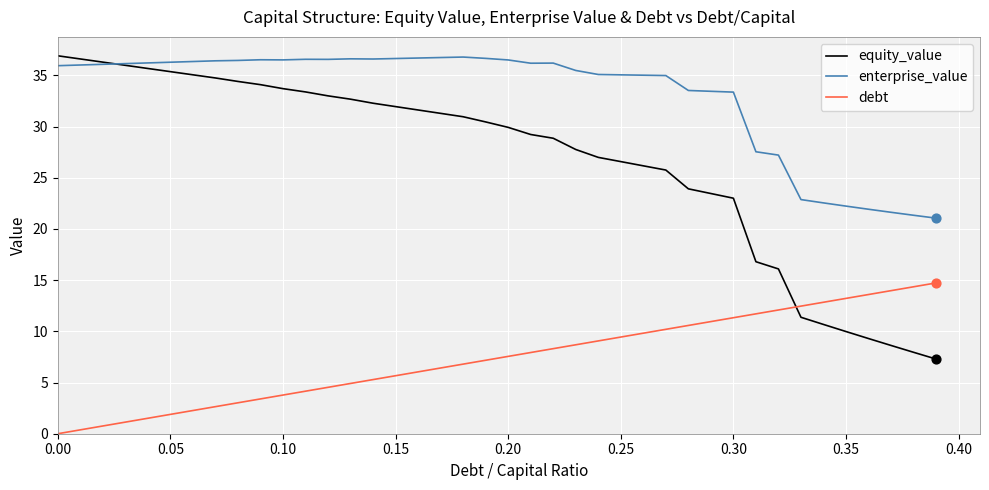

Which series has the largest total across all categories?

enterprise_value